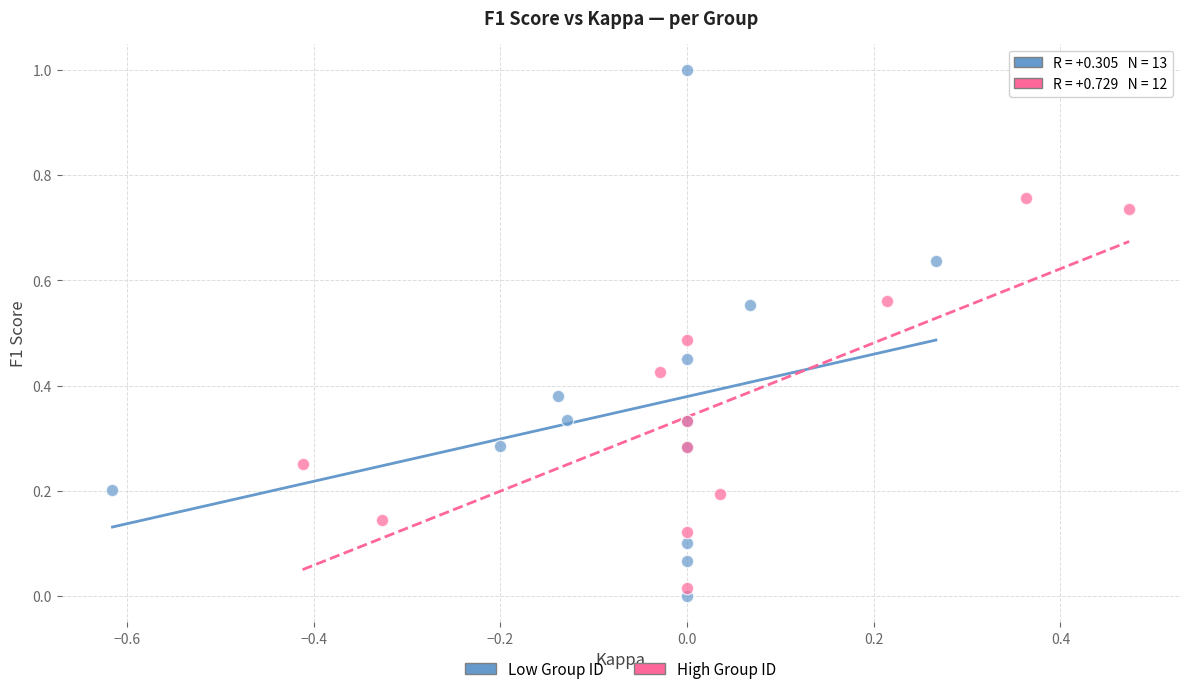

What are all the series names shown in the legend?

Low Group ID, High Group ID